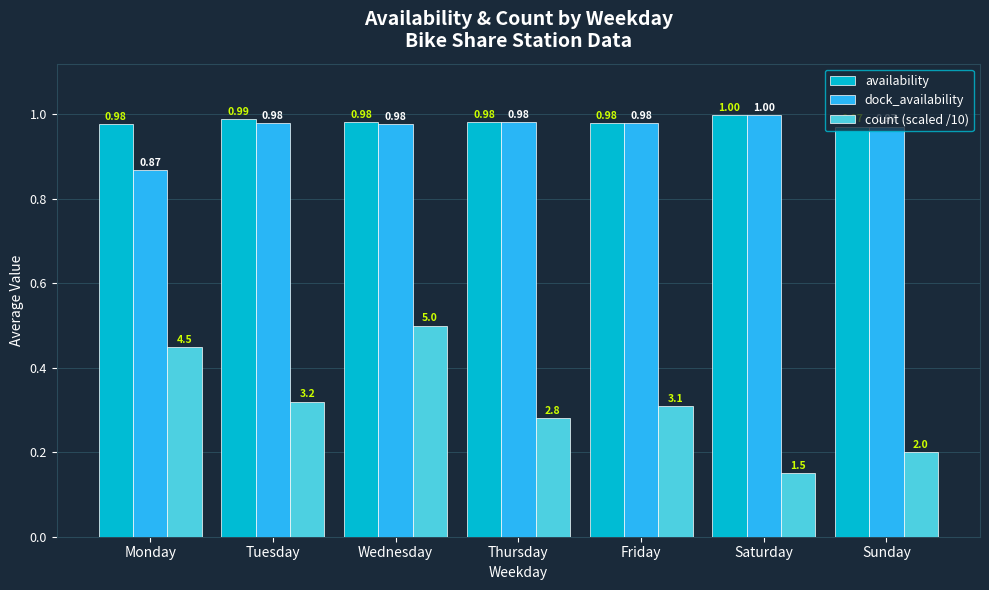

Which category has the lowest value in the availability series?

Sunday